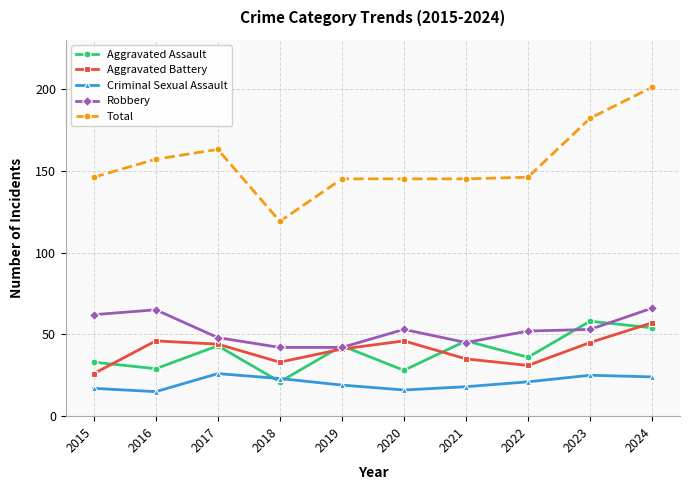

How many interior local peaks does the Aggravated Assault series have?

4